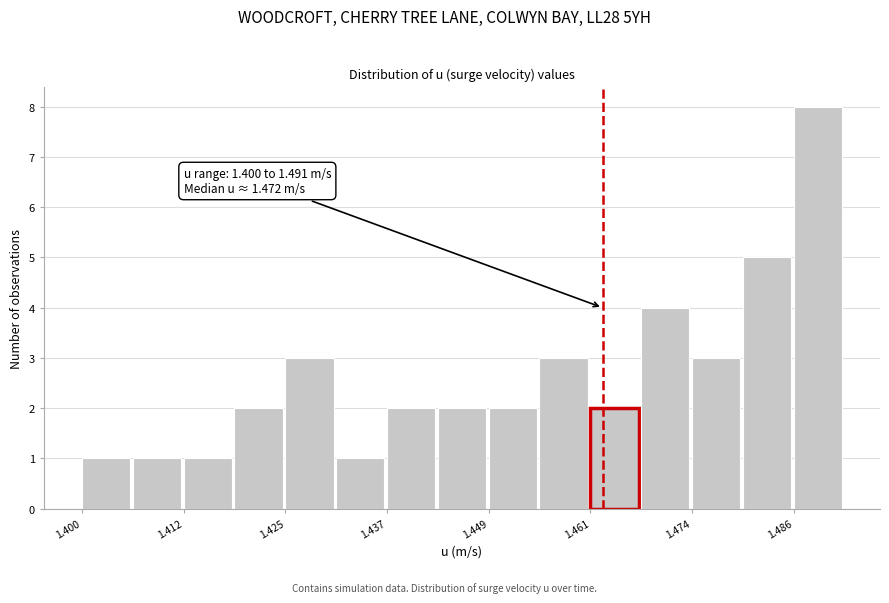

Around what value on the x-axis is the tallest bar? Give the approximate position of its centre, as read against the axis.

1.488